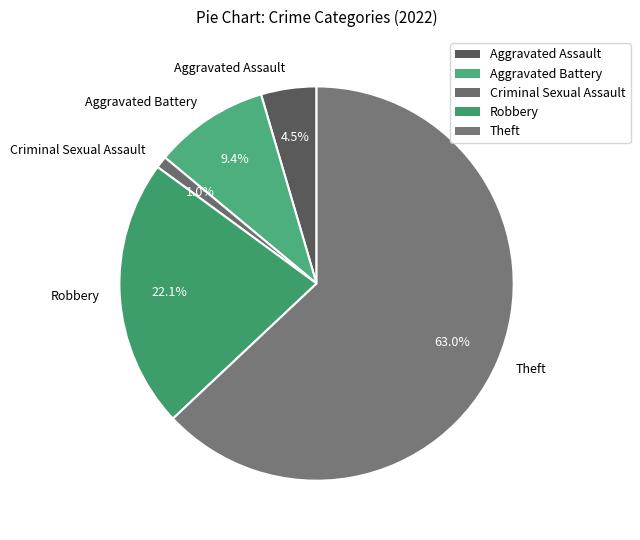

To the nearest percent, what is the difference between the Robbery and Criminal Sexual Assault slice percentages?

21%